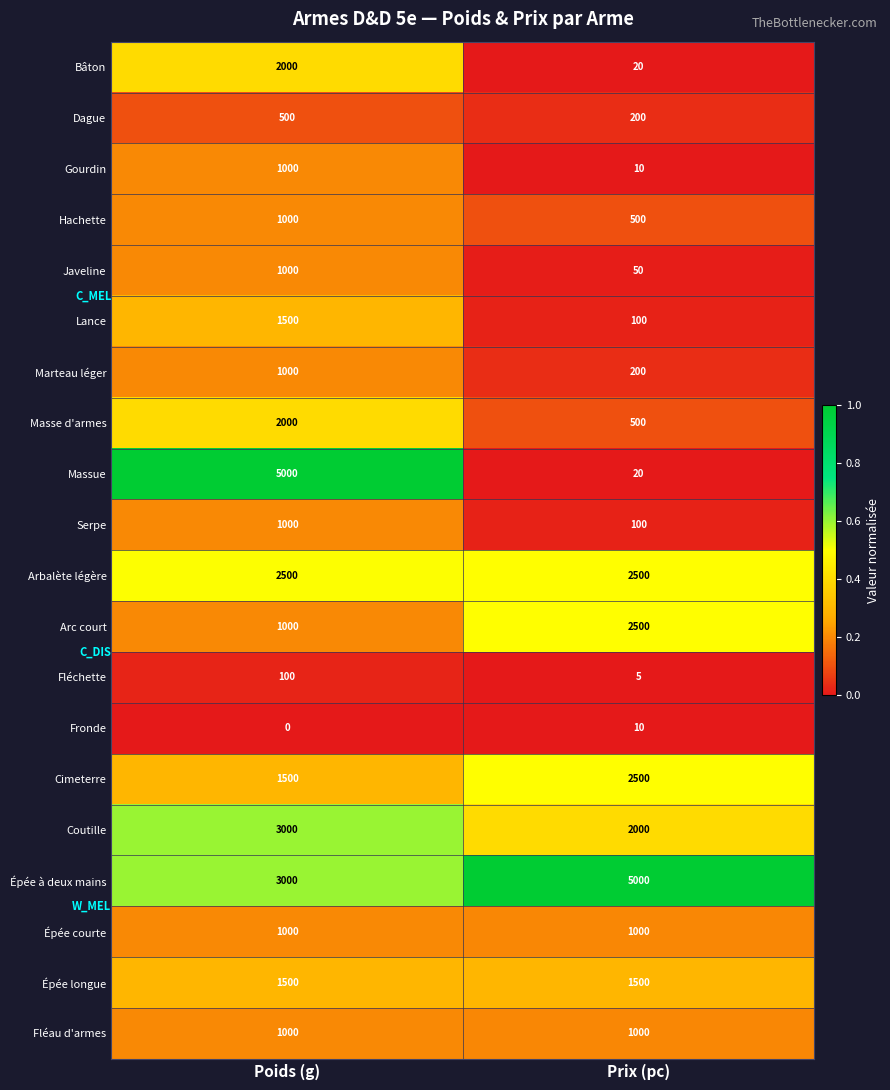

Read the Marteau léger value at Poids (g), to the nearest 50.

1000